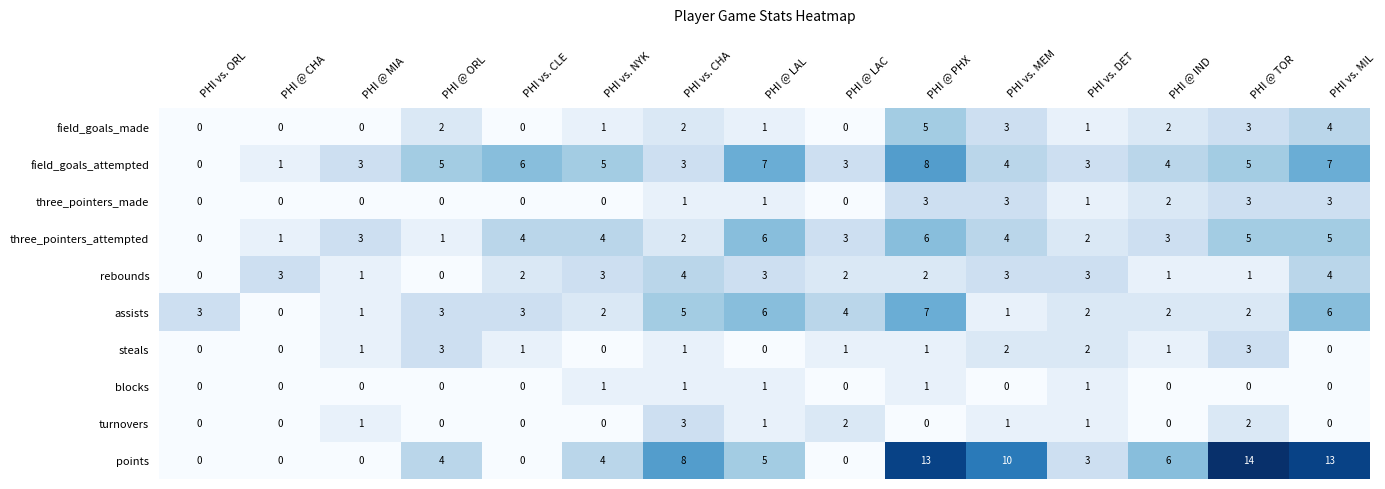

What is the total value across all series at PHI @ MIA?

10